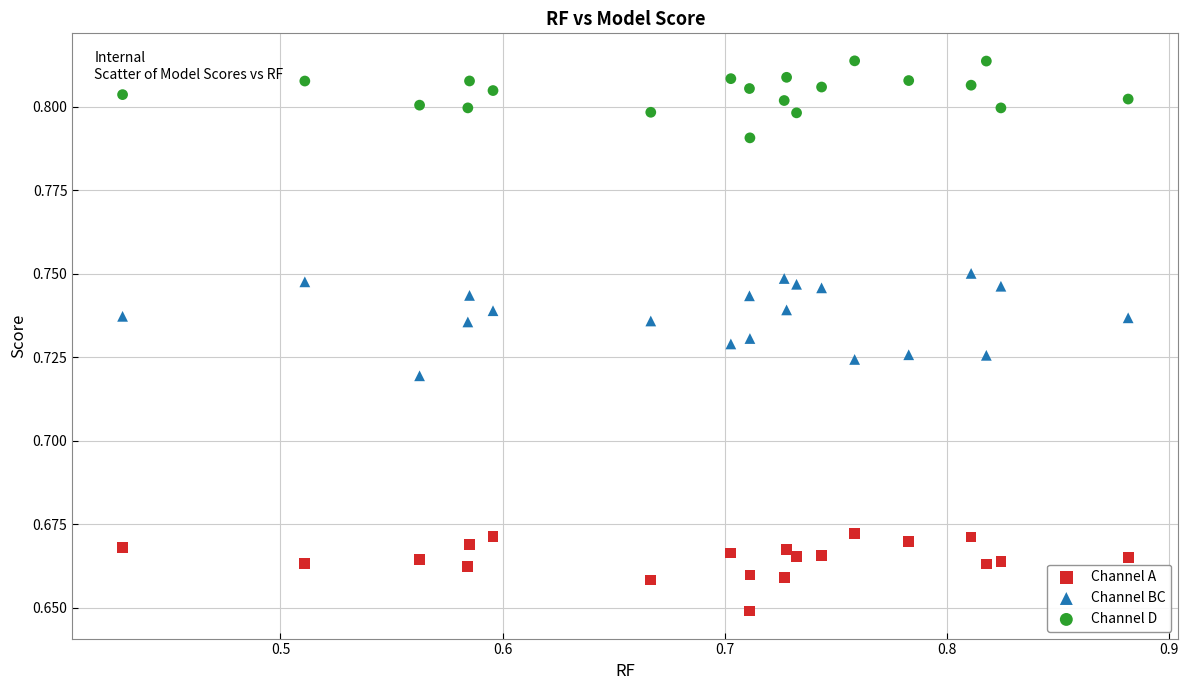

Which series reaches the maximum Y coordinate?

Channel D